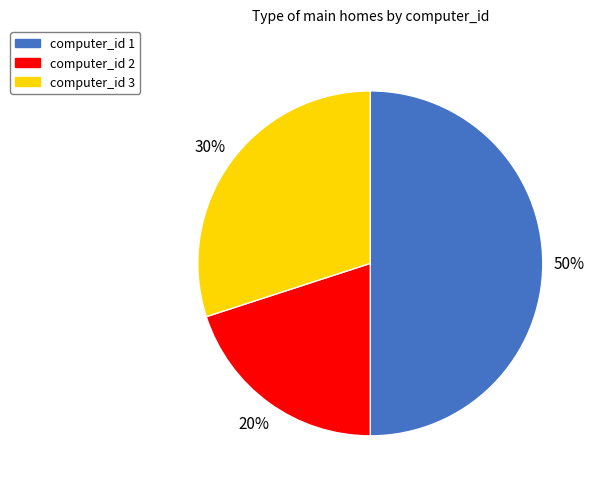

To the nearest percent, what is the difference between the largest and smallest slice percentages?

30%